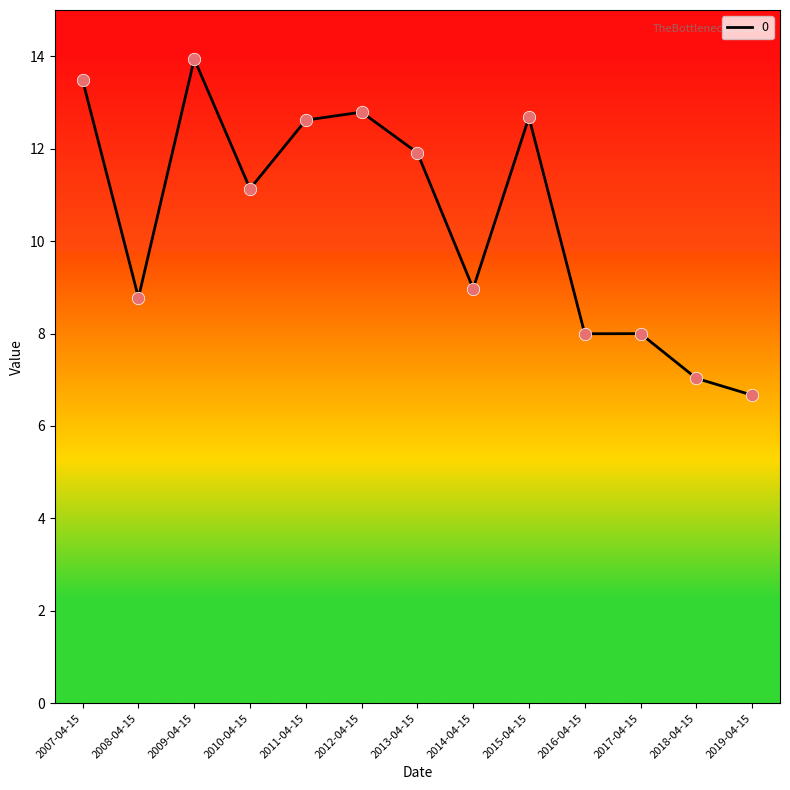

What is the ratio of the value at 2009-04-15 to the value at 2014-04-15?

1.6